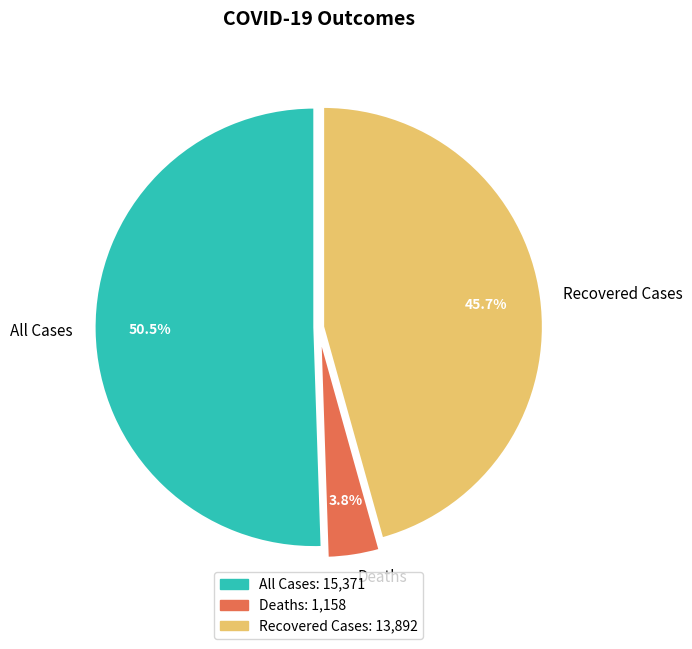

Combined, what portion of the pie is Deaths and Recovered Cases?

49.5%